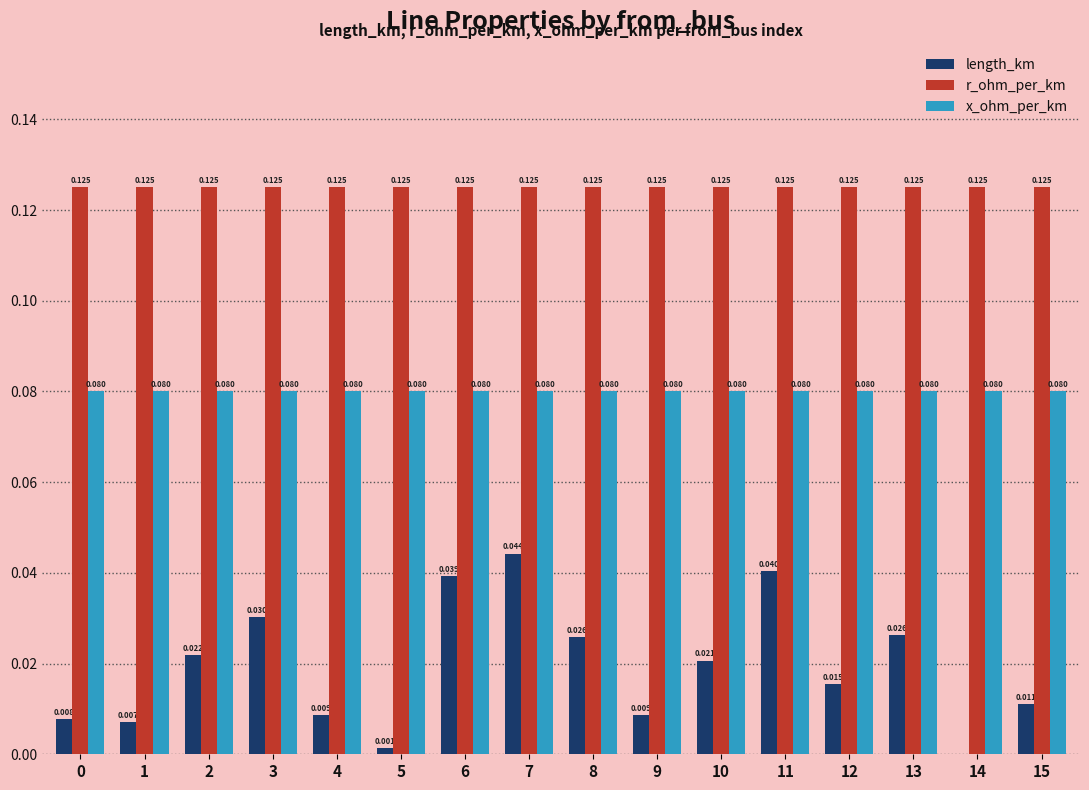

Does the chart contain stacked bars?

No